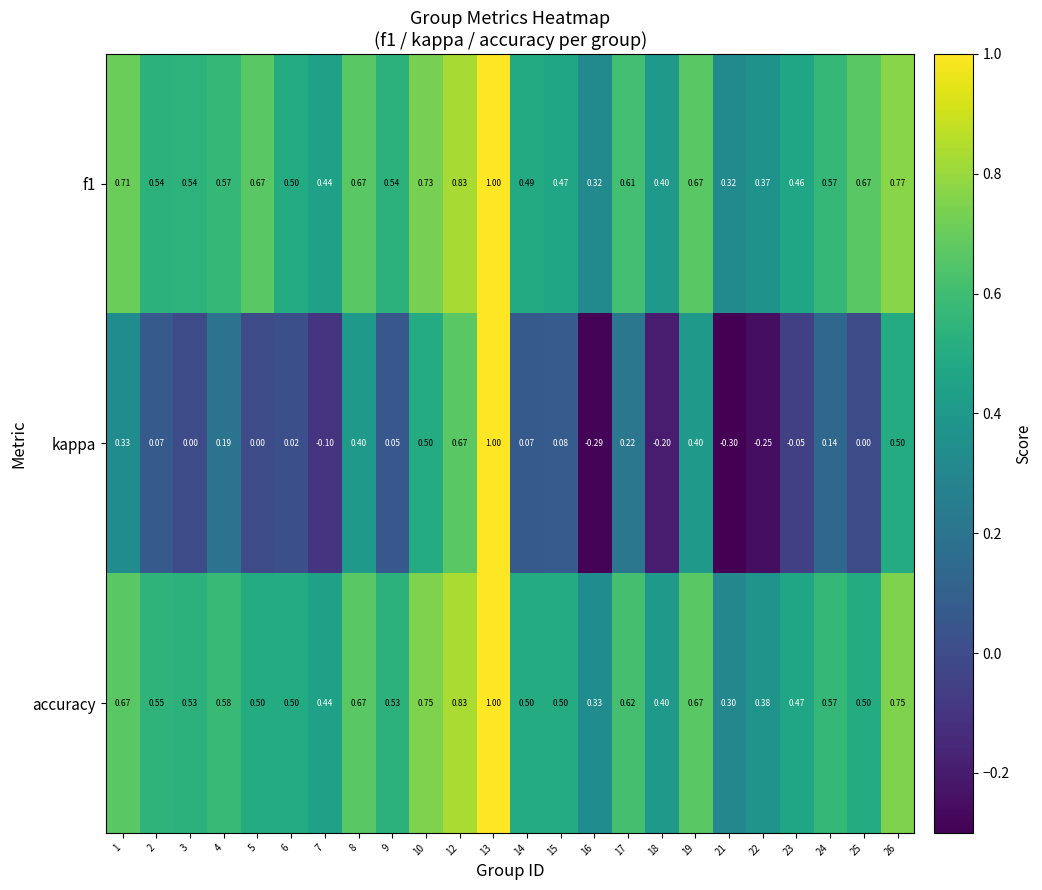

Between 16 and 23, which series saw the biggest shift?

kappa